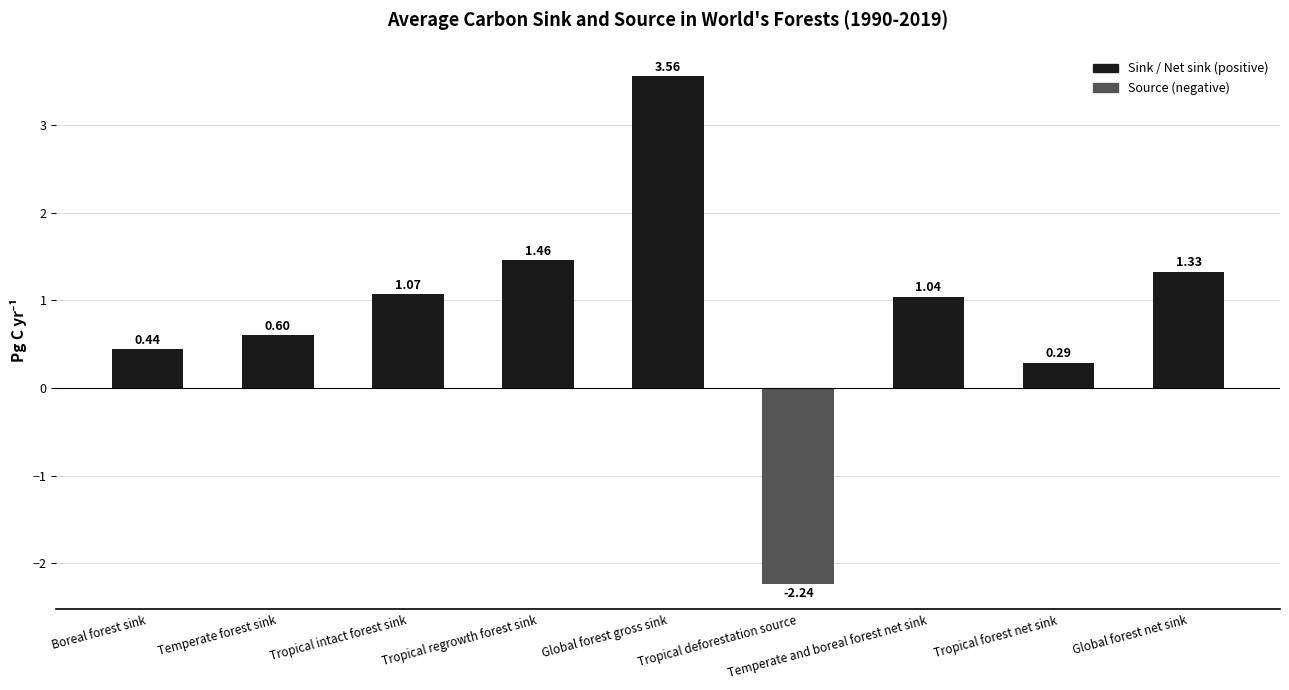

What is the difference between the values at Tropical intact forest sink and Tropical deforestation source?

3.3